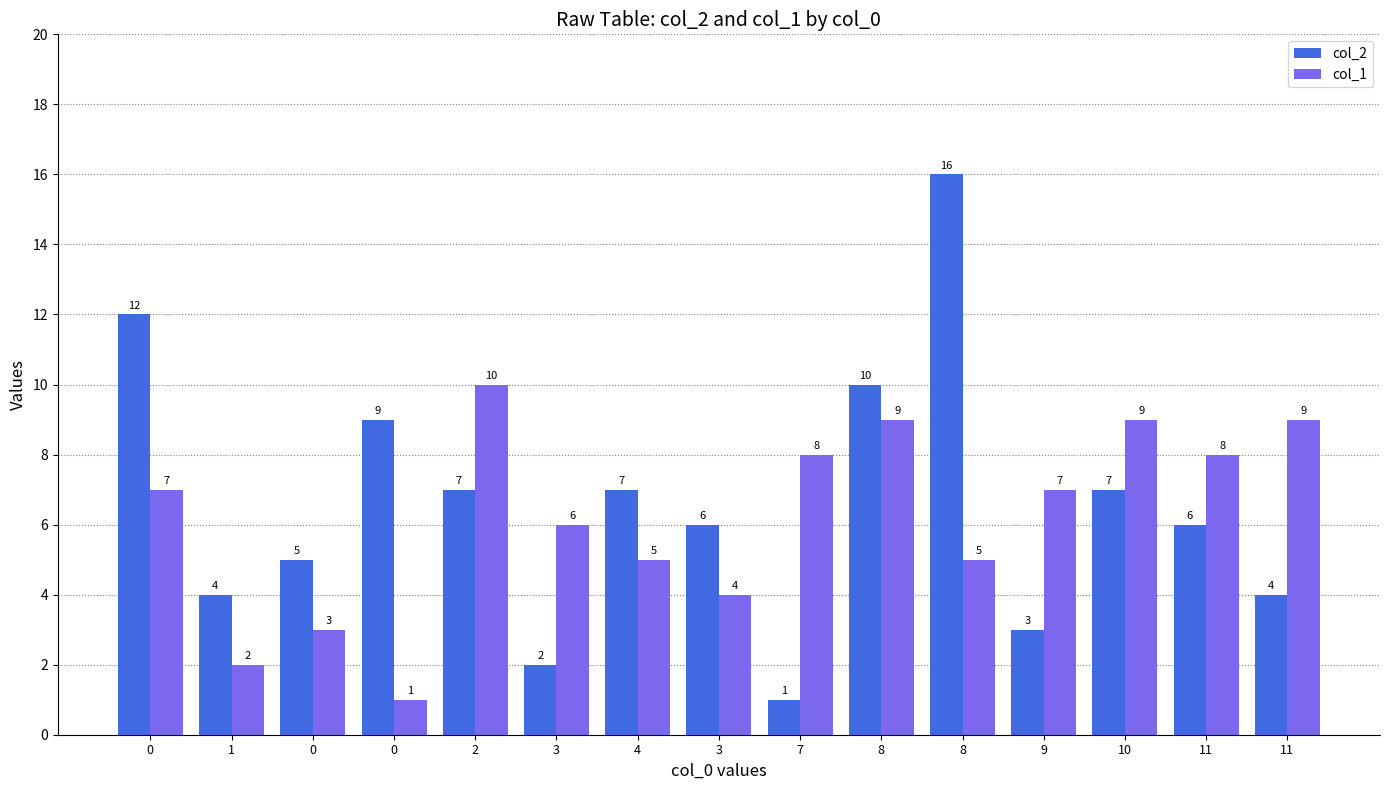

What is the highest value of the col_2 series?

16